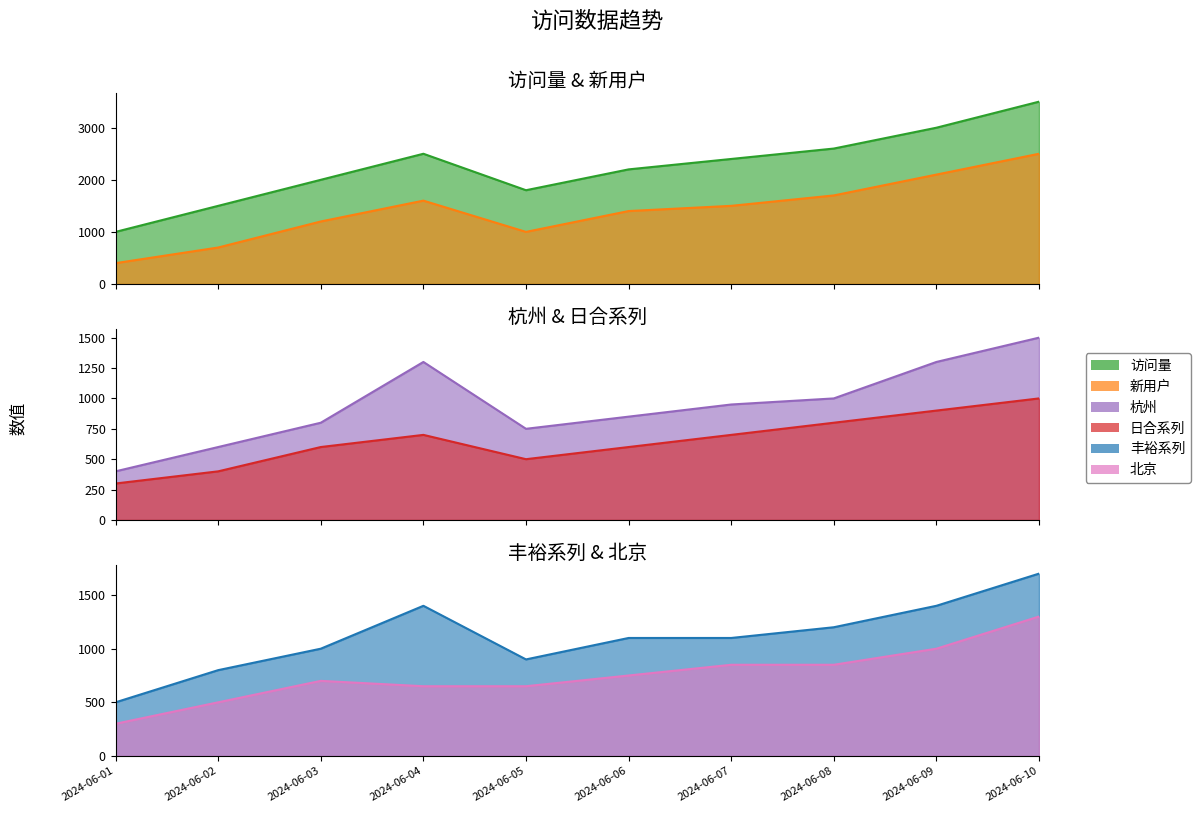

Where does the 杭州 series first go above 950?

2024-06-04